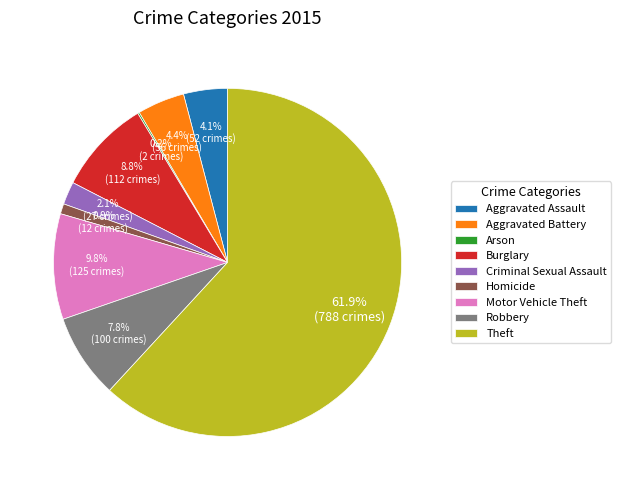

What percentage is the Homicide slice, to the nearest percent?

1%